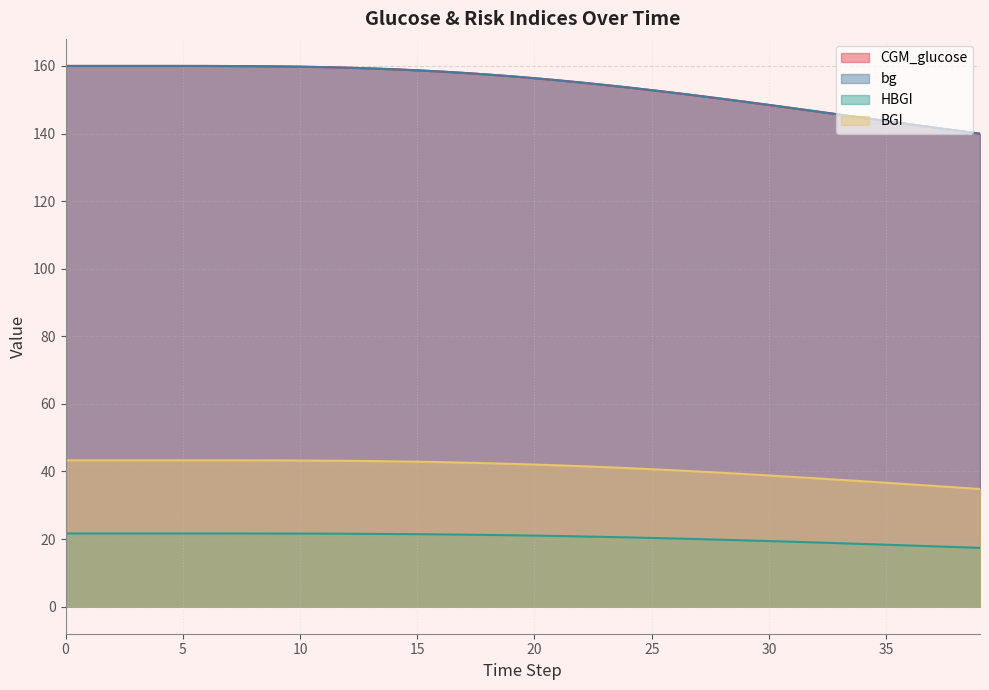

How many series are shown in this chart?

4